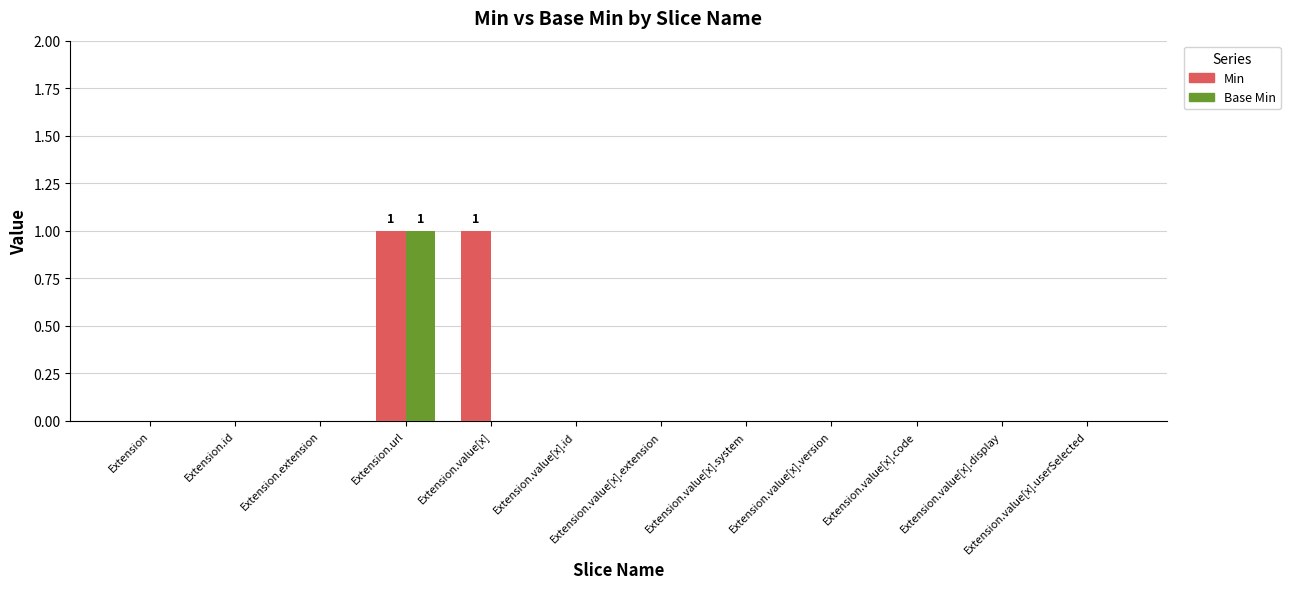

How many distinct data groups are displayed?

2